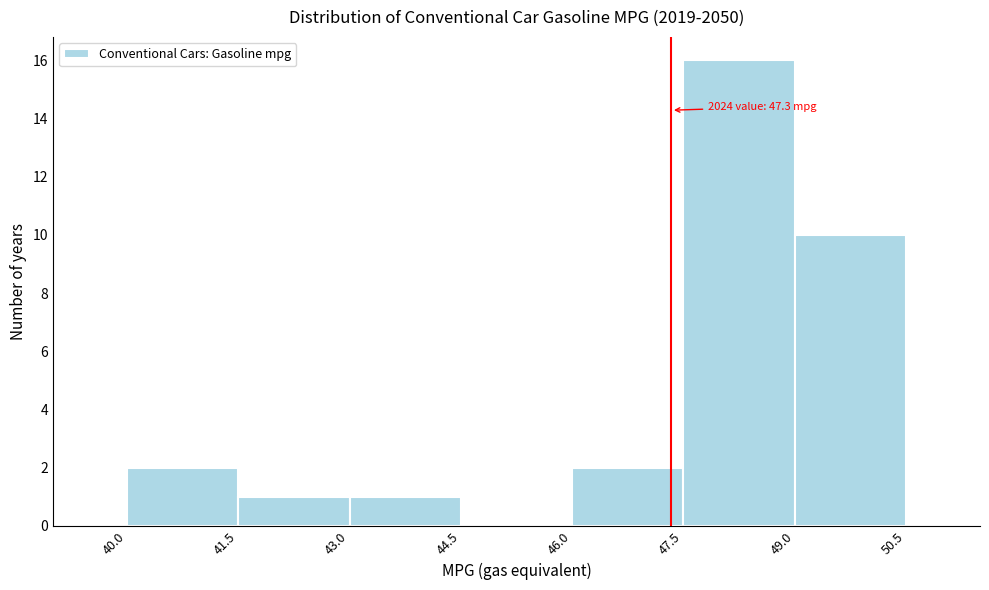

Which range on the x-axis has the tallest bar?

47.5 to 49.0